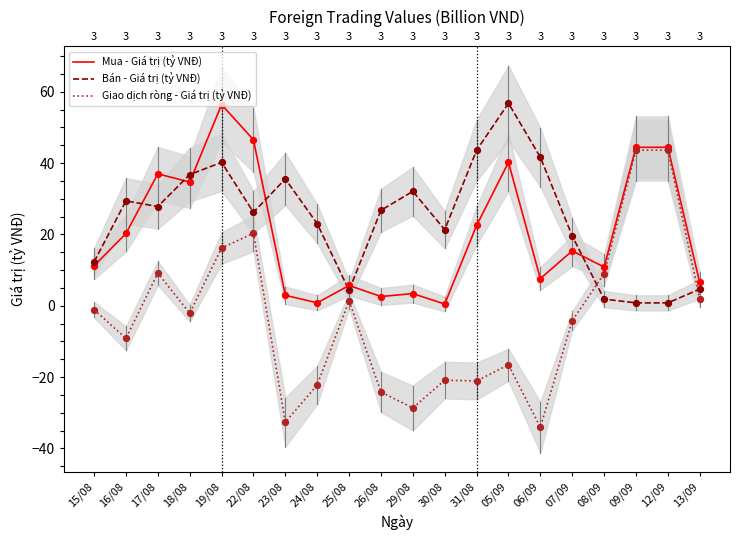

Which series reaches the maximum Y coordinate?

Bán - Giá trị (tỷ VNĐ)